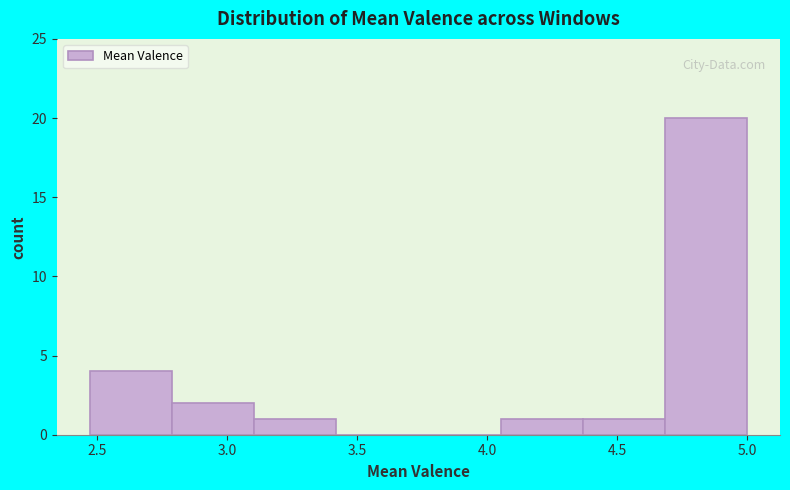

Over which range of the x-axis is the bar tallest?

4.70 to 5.00